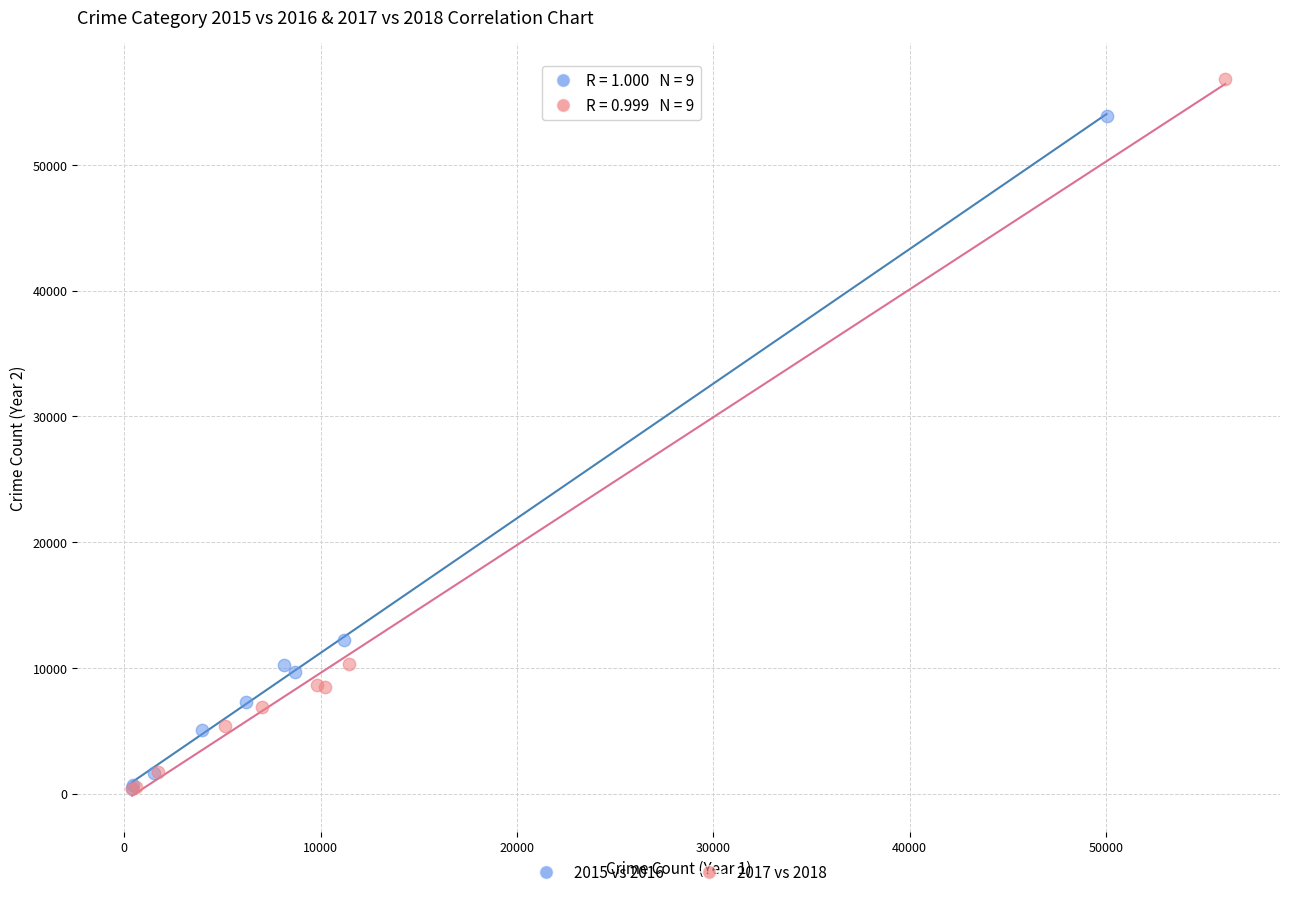

What are all the series names shown in the legend?

2015 vs 2016, 2017 vs 2018